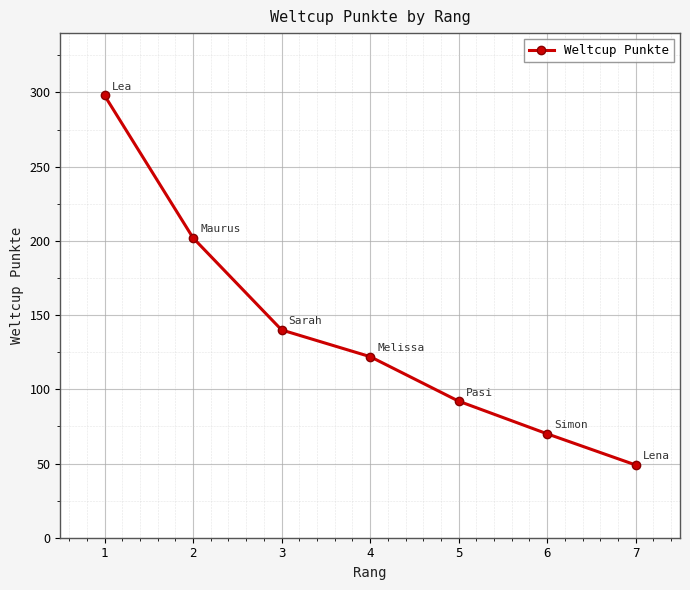

What is the difference between the second highest and second lowest values?

132